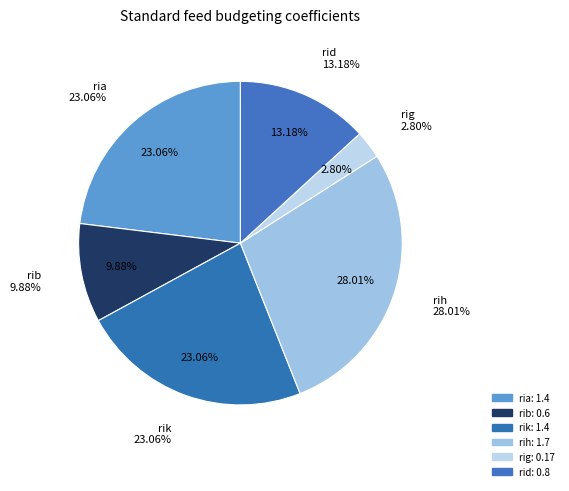

Does any single category account for the majority?

No